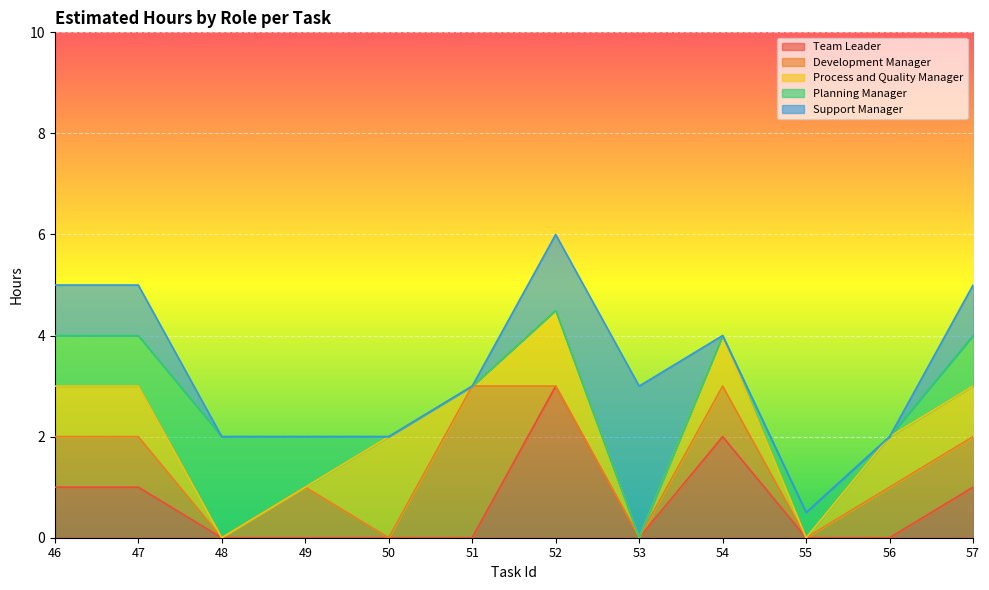

Reading right to left, extract all data points from this chart.

Team Leader: 57=1.0	56=0.0	55=0.0	54=2.0	53=0.0	52=3.0	51=0.0	50=0.0	49=0.0	48=0.0	47=1.0	46=1.0
Development Manager: 57=1.0	56=1.0	55=0.0	54=1.0	53=0.0	52=0.0	51=3.0	50=0.0	49=1.0	48=0.0	47=1.0	46=1.0
Process and Quality Manager: 57=1.0	56=1.0	55=0.0	54=1.0	53=0.0	52=1.5	51=0.0	50=2.0	49=0.0	48=0.0	47=1.0	46=1.0
Planning Manager: 57=1.0	56=0.0	55=0.5	54=0.0	53=0.0	52=0.0	51=0.0	50=0.0	49=1.0	48=2.0	47=1.0	46=1.0
Support Manager: 57=1.0	56=0.0	55=0.0	54=0.0	53=3.0	52=1.5	51=0.0	50=0.0	49=0.0	48=0.0	47=1.0	46=1.0